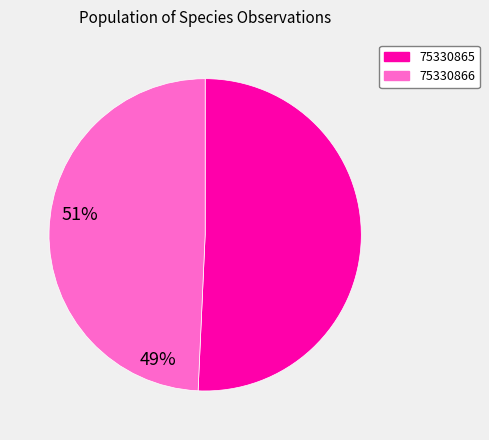

Is it true that 75330866 is 37% of the pie?

False